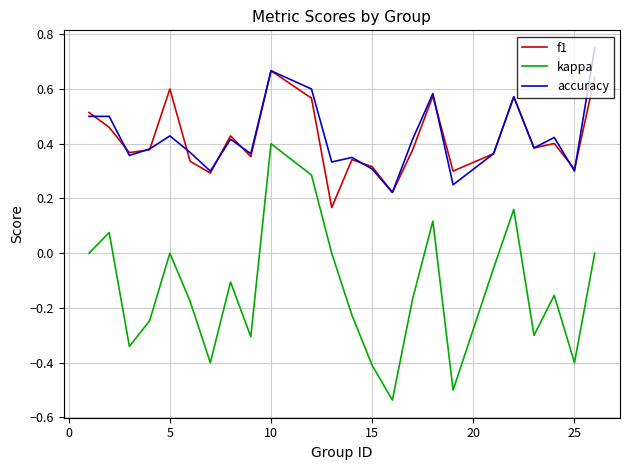

Rank the series by their maximum value, from highest to lowest.

accuracy, f1, kappa